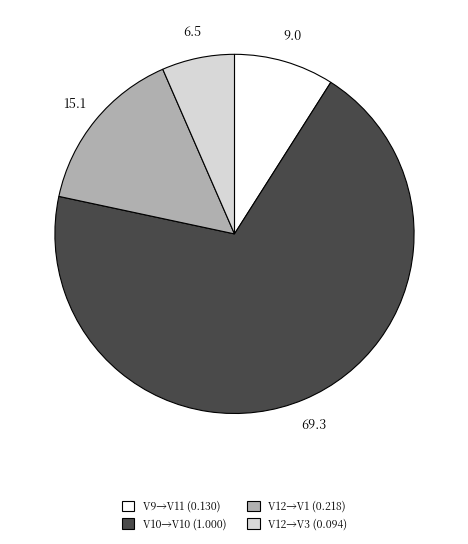

What is the largest slice in the pie chart?

V10→V10 (1.000)